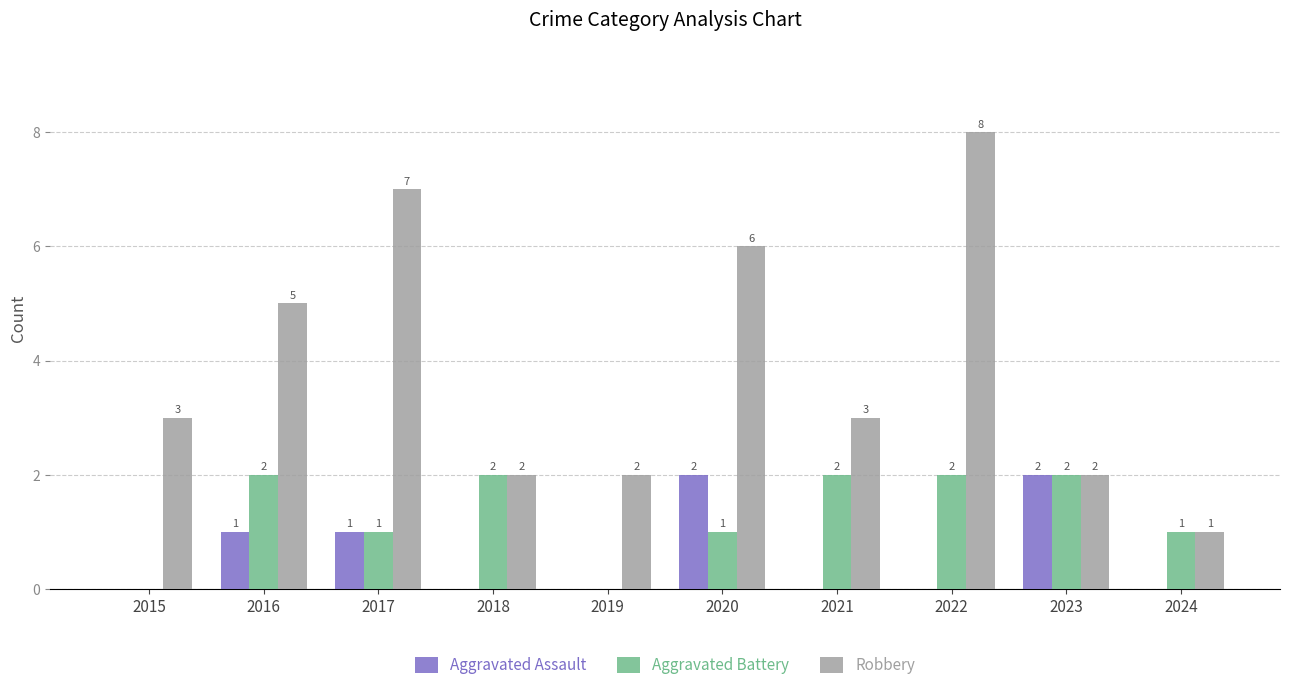

What is the average value of the Aggravated Assault series?

1